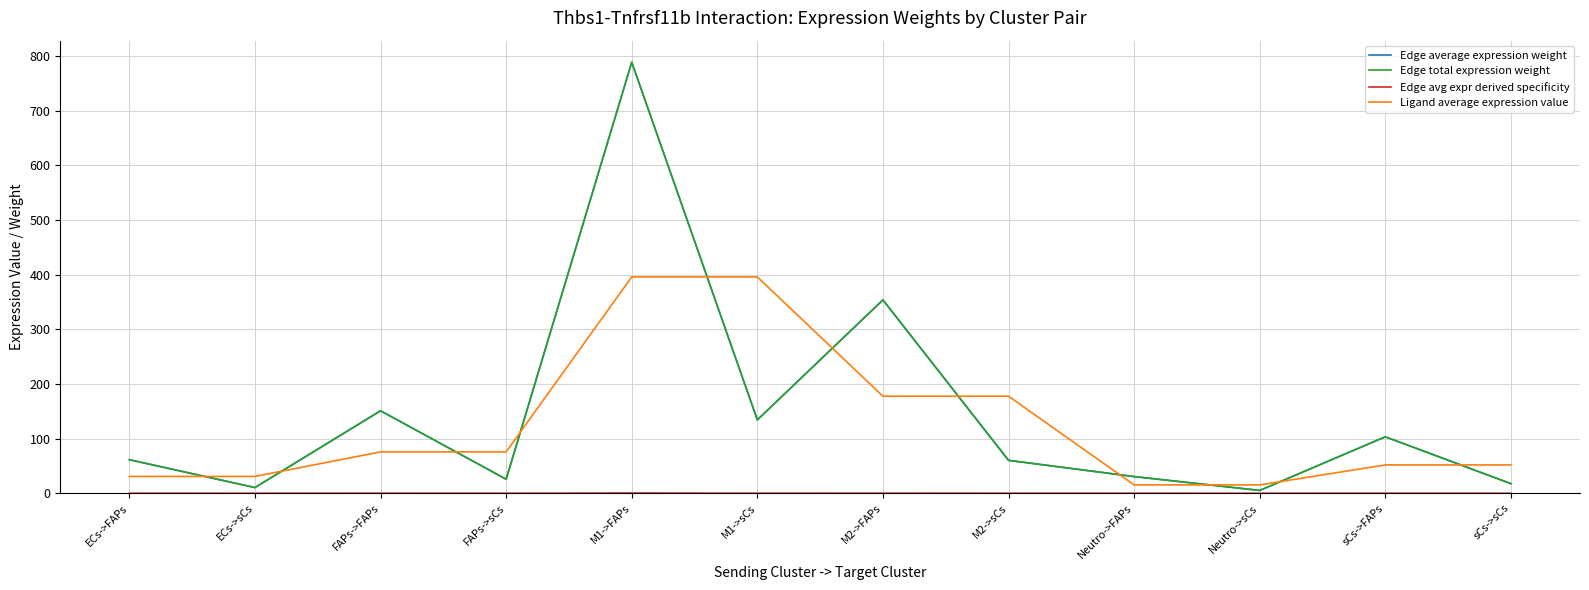

Where is the first local minimum for Edge avg expr derived specificity?

ECs->sCs